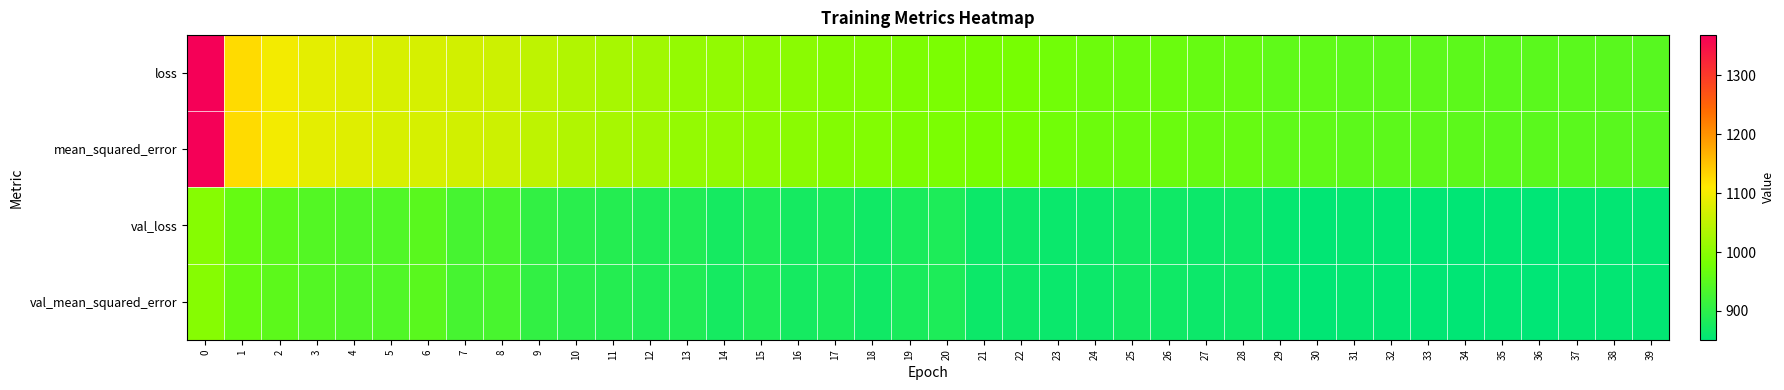

What is the difference between the highest and lowest values at 22?

115.0